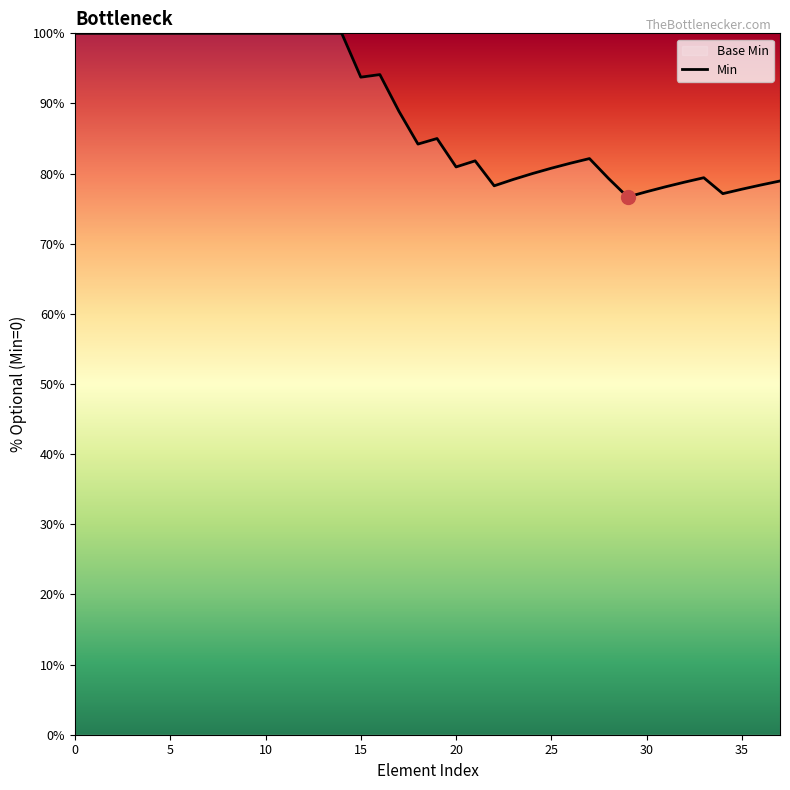

What is the maximum value shown in the chart?

100.0